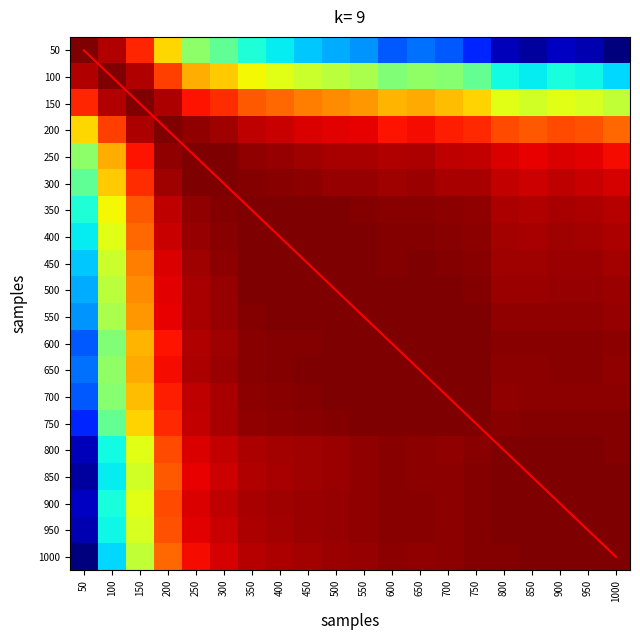

How many data points does each series have?

20